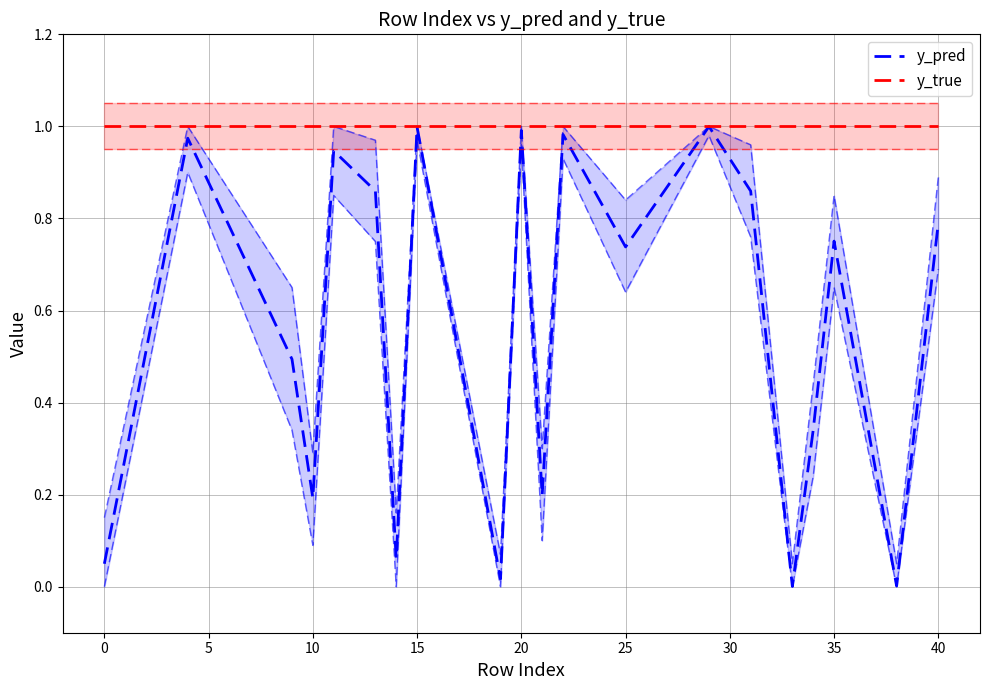

At how many categories does at least one series exceed 0?

20